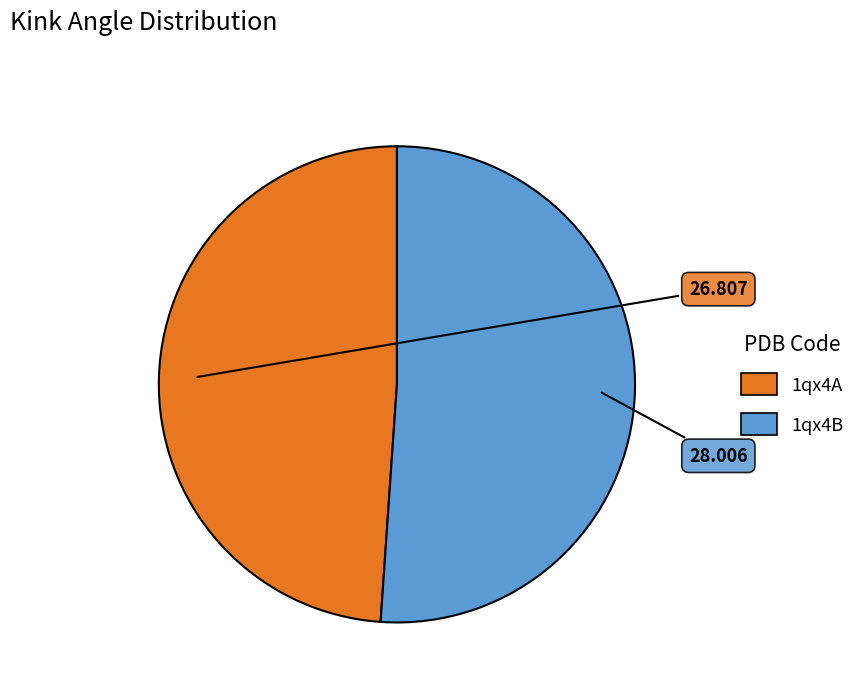

Count the number of slices in the pie.

2